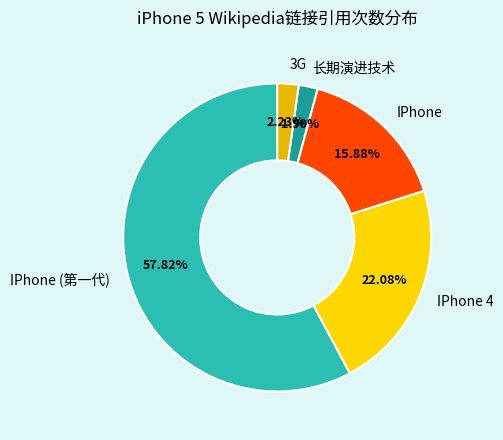

Approximately how many times larger is the value at IPhone 4 compared to 长期演进技术?

11.1